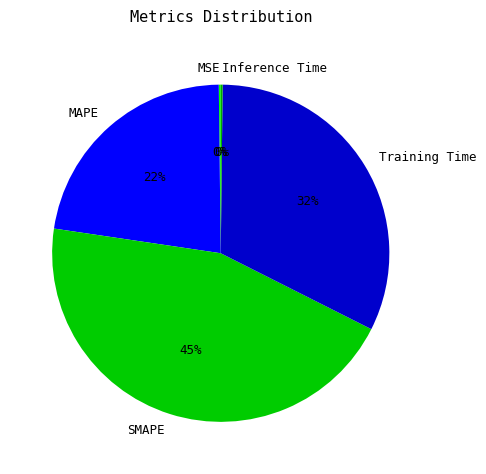

True or false: MAPE accounts for 31% of the total.

False